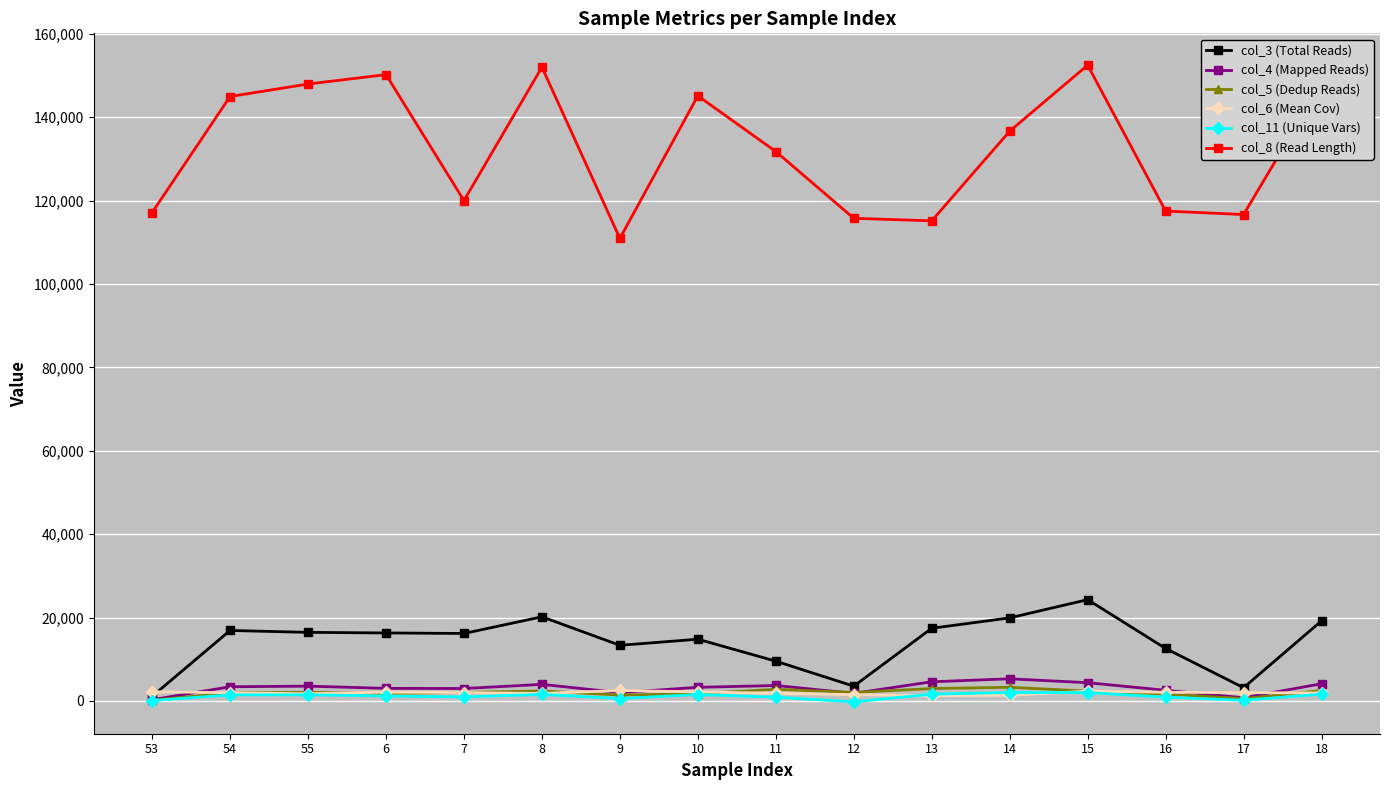

What is the minimum value for col_8 (Read Length)?

110951